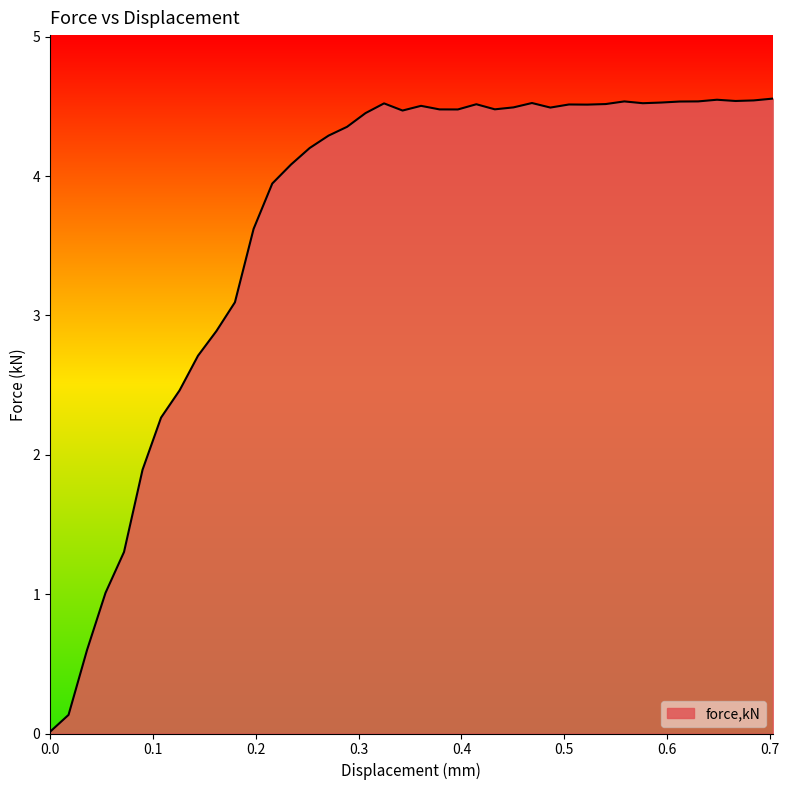

What is the maximum value shown in the chart?

4.6